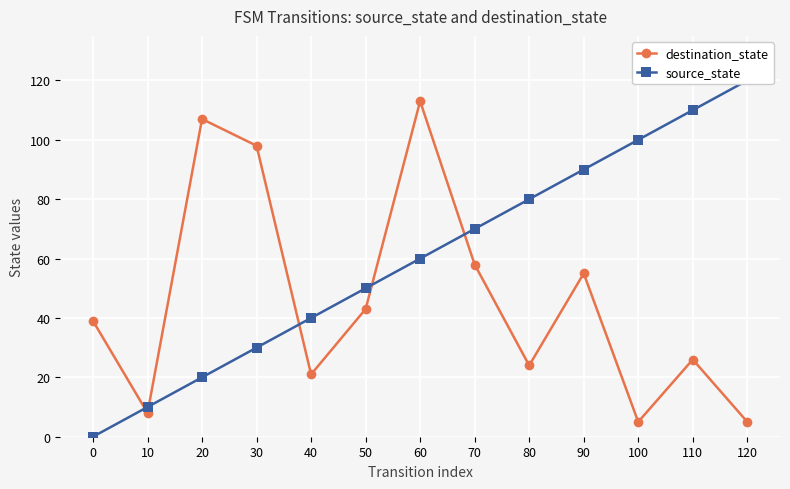

What is the sum of all destination_state values?

602